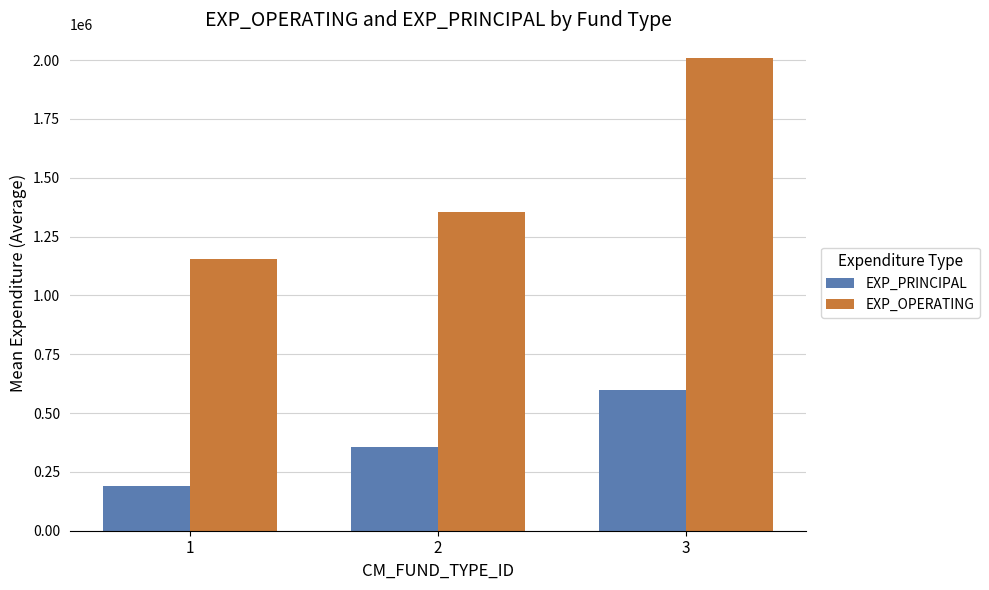

Rank the series at 3 from lowest to highest value.

EXP_PRINCIPAL, EXP_OPERATING